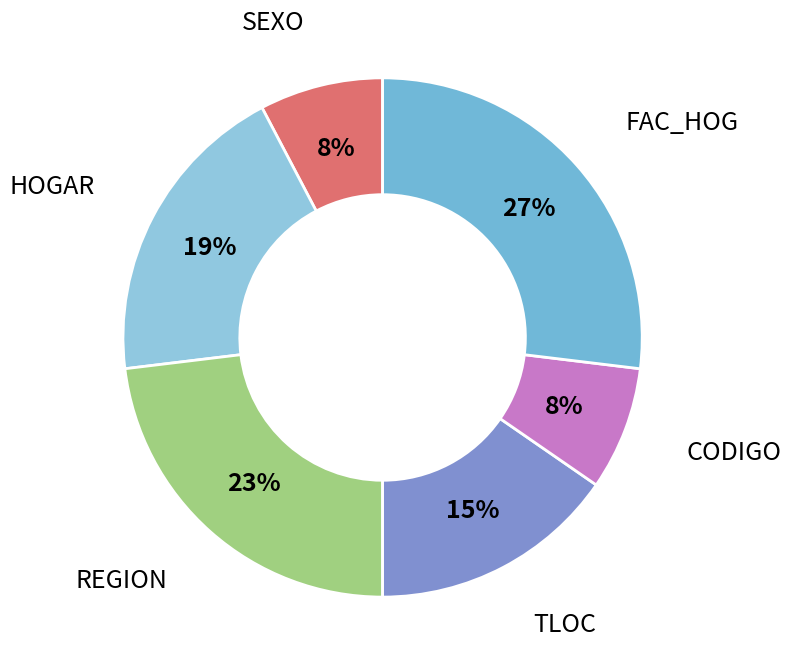

To the nearest percent, what is the average slice percentage?

17%